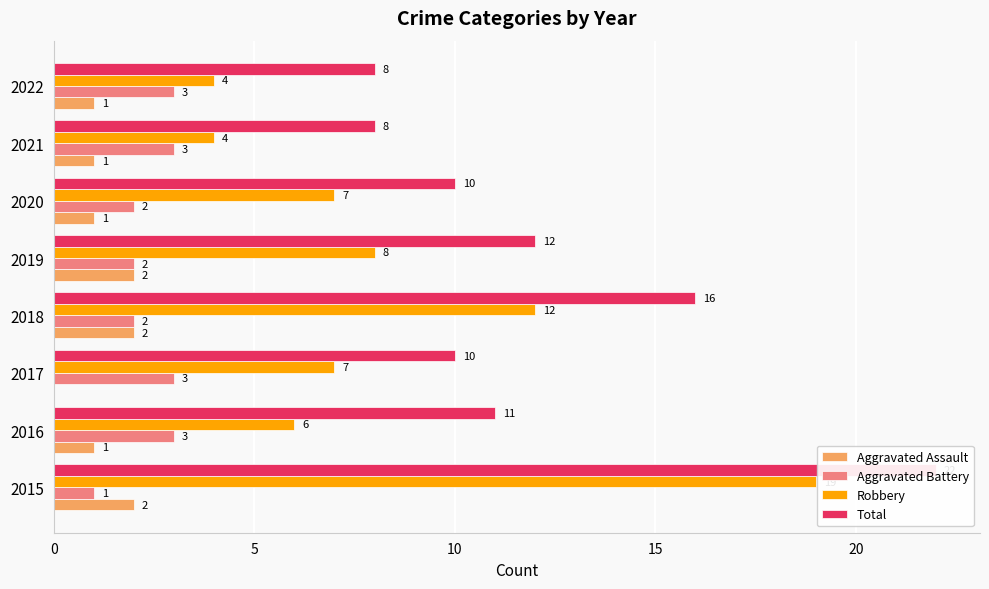

The Total series shows 13 at 2020. True or false?

False